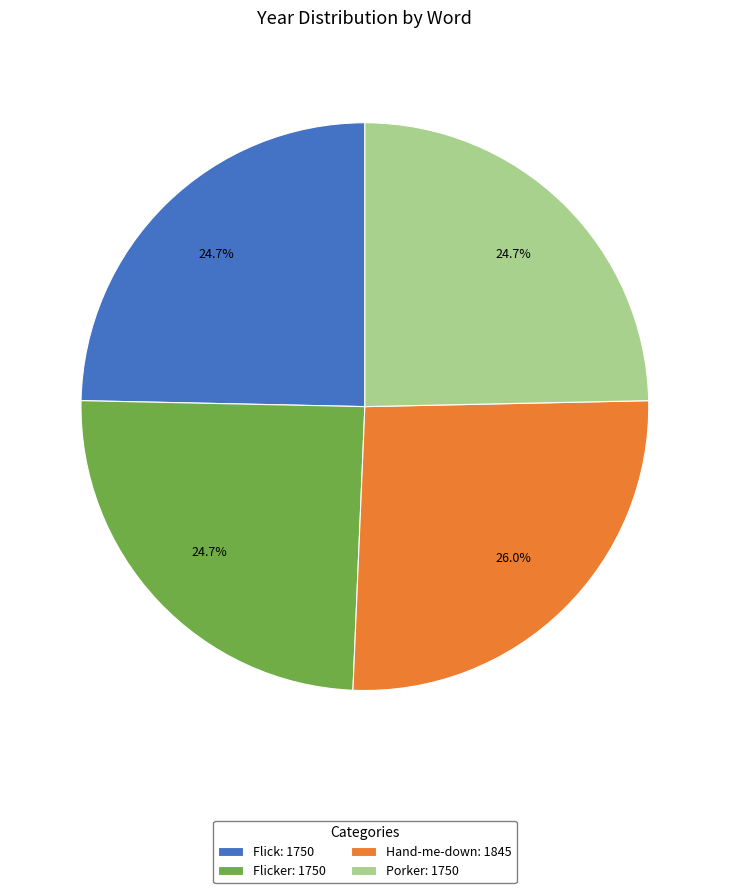

Which has a higher value, Porker: 1750 or Hand-me-down: 1845?

Hand-me-down: 1845